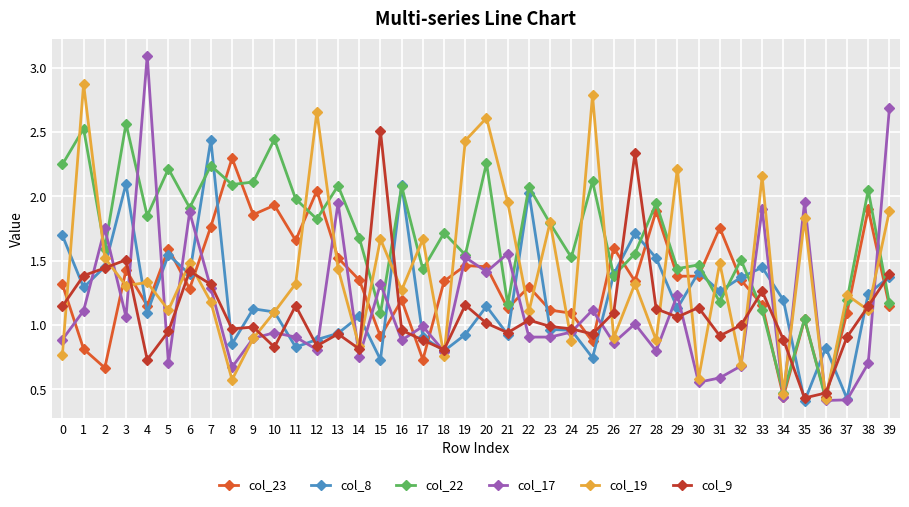

What is the difference between the maximum and minimum values in the col_22 series?

2.1